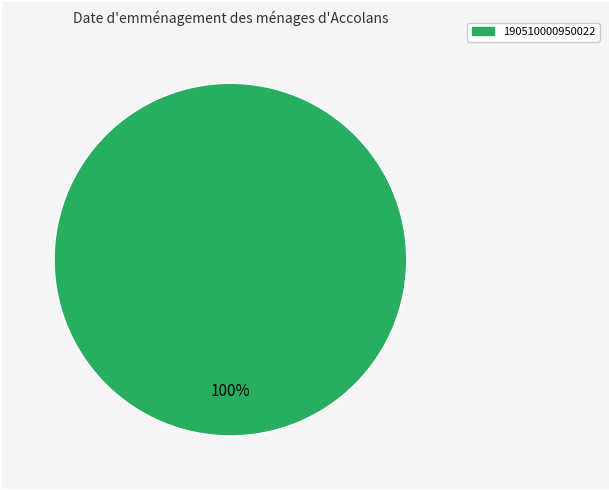

Is there any slice that represents more than half of the pie?

Yes